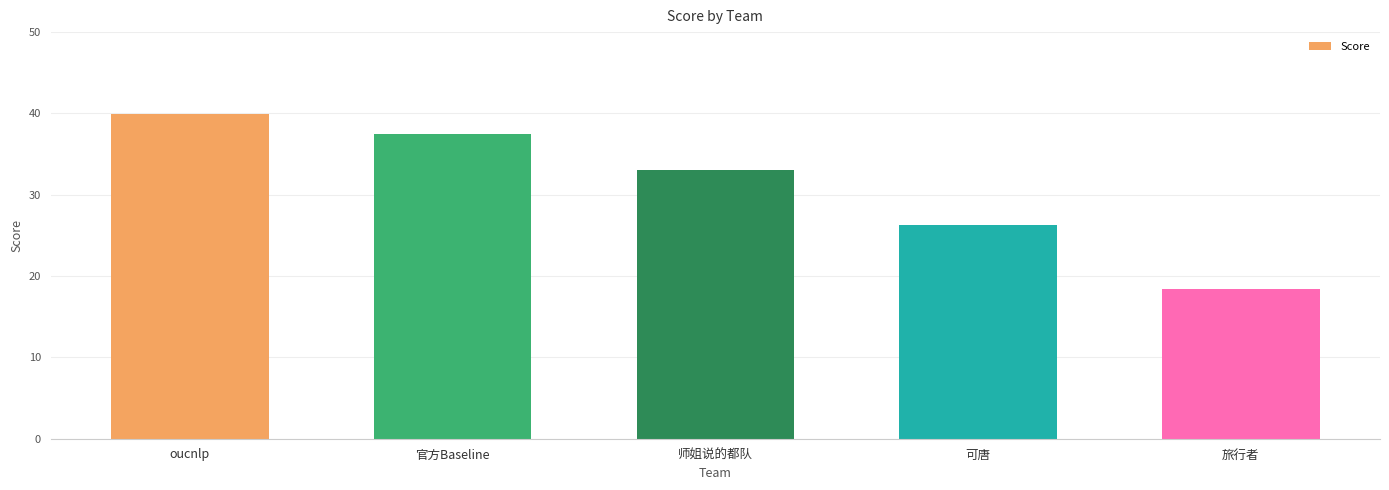

What is the difference between the maximum and minimum values?

21.5